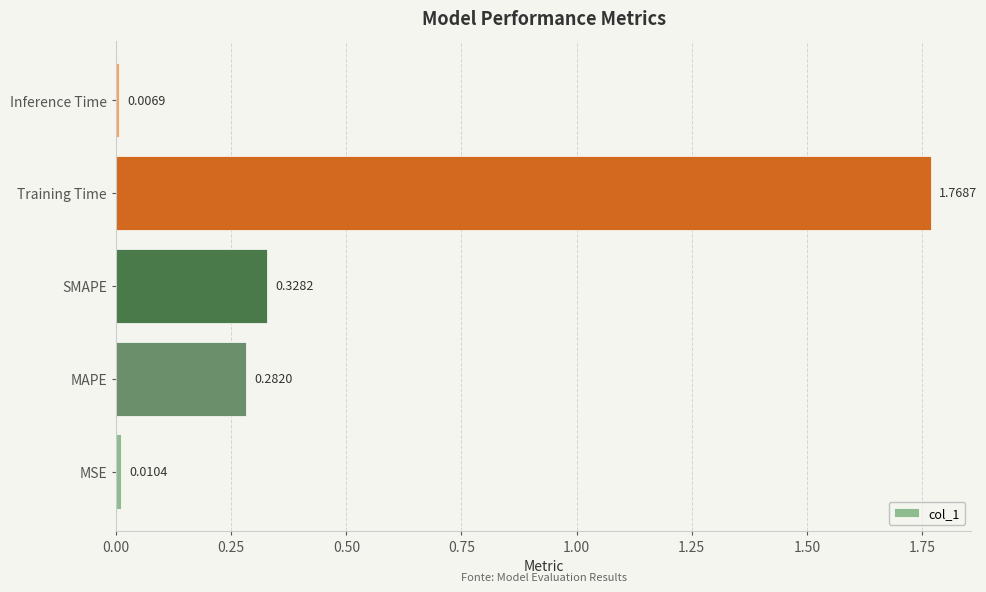

What is the sum of all values?

2.4